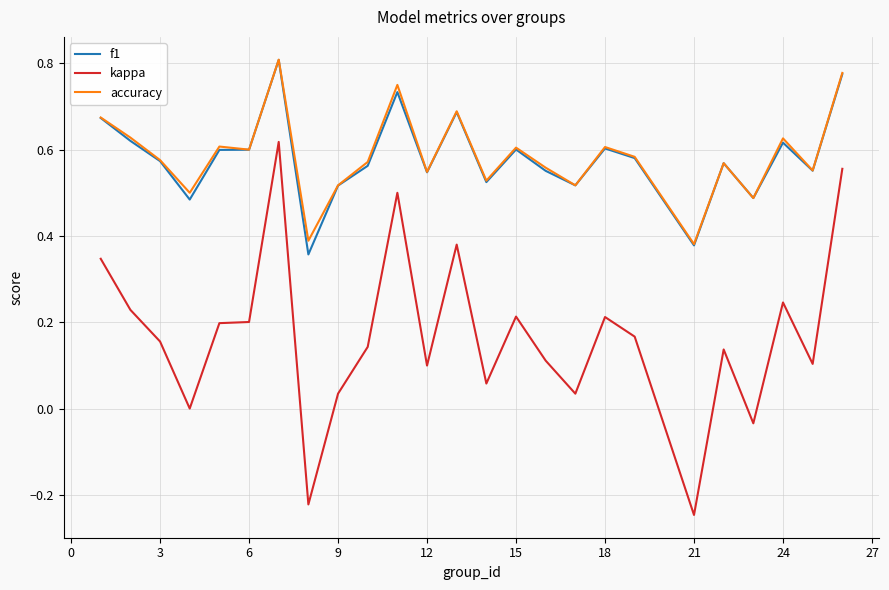

True or false: kappa and f1 intersect in this chart.

False